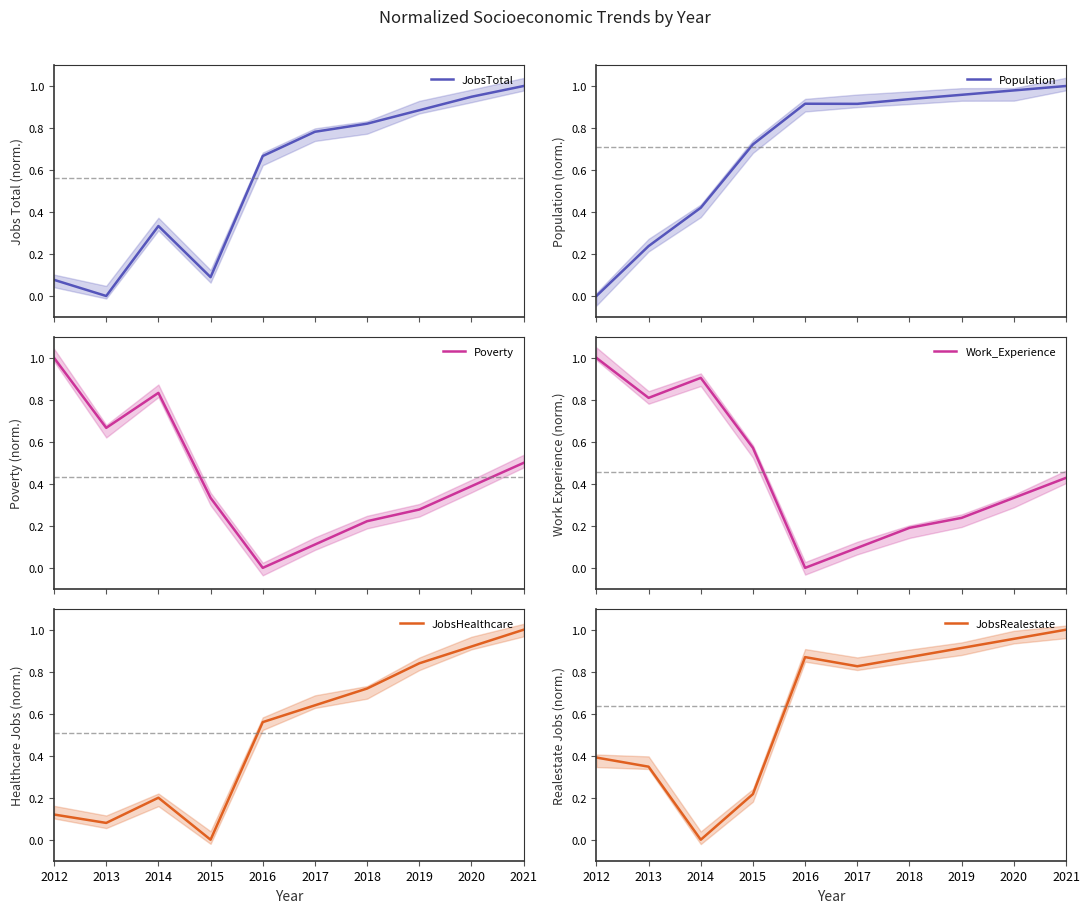

Reading left to right, what are all the values shown in this chart?

JobsTotal: 2012=0.1	2013=0.0	2014=0.3	2015=0.1	2016=0.7	2017=0.8	2018=0.8	2019=0.9	2020=0.9	2021=1.0
Population: 2012=0.0	2013=0.2	2014=0.4	2015=0.7	2016=0.9	2017=0.9	2018=0.9	2019=1.0	2020=1.0	2021=1.0
Poverty: 2012=1.0	2013=0.7	2014=0.8	2015=0.3	2016=0.0	2017=0.1	2018=0.2	2019=0.3	2020=0.4	2021=0.5
Work_Experience: 2012=1.0	2013=0.8	2014=0.9	2015=0.6	2016=0.0	2017=0.1	2018=0.2	2019=0.2	2020=0.3	2021=0.4
JobsHealthcare: 2012=0.1	2013=0.1	2014=0.2	2015=0.0	2016=0.6	2017=0.6	2018=0.7	2019=0.8	2020=0.9	2021=1.0
JobsRealestate: 2012=0.4	2013=0.3	2014=0.0	2015=0.2	2016=0.9	2017=0.8	2018=0.9	2019=0.9	2020=1.0	2021=1.0